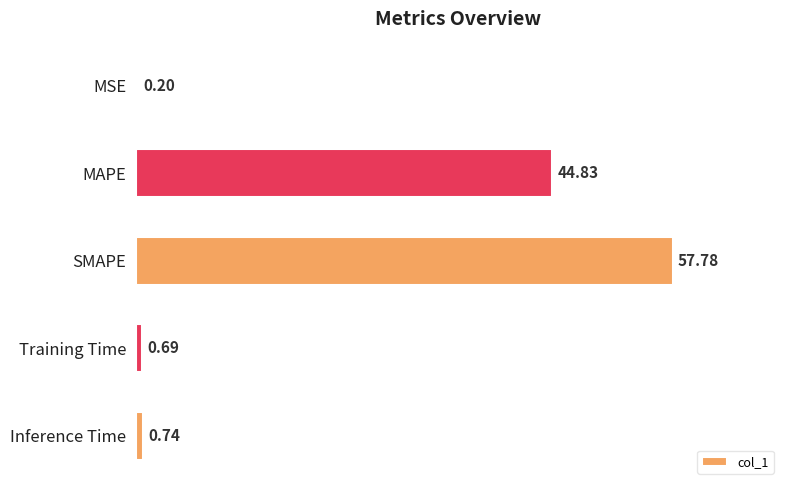

What is the sum of all values?

104.2